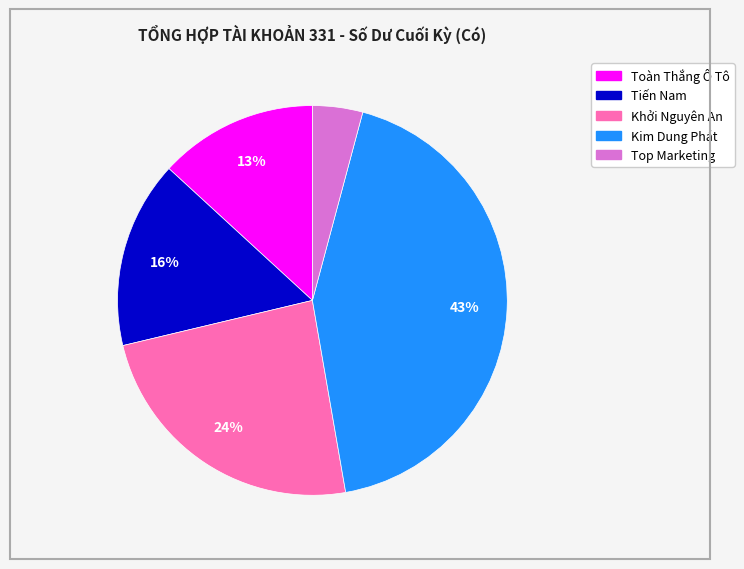

The Kim Dung Phát slice represents 43% of the pie. True or false?

True